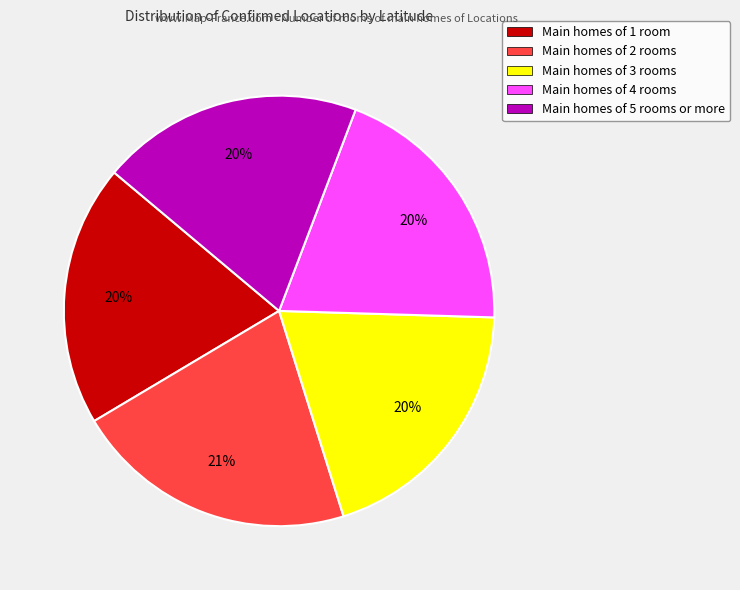

Is the sum of Main homes of 4 rooms and Main homes of 3 rooms greater than half?

No